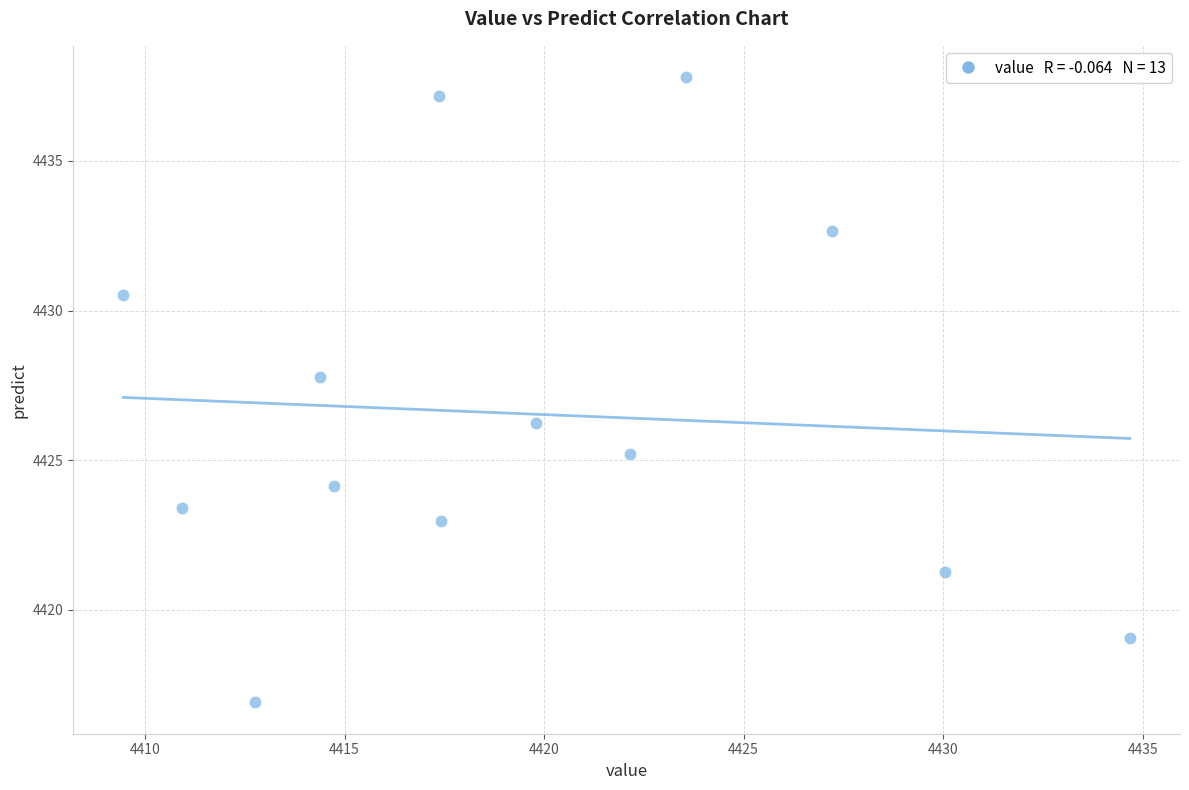

What is the range of Y values (max minus min)?

20.9